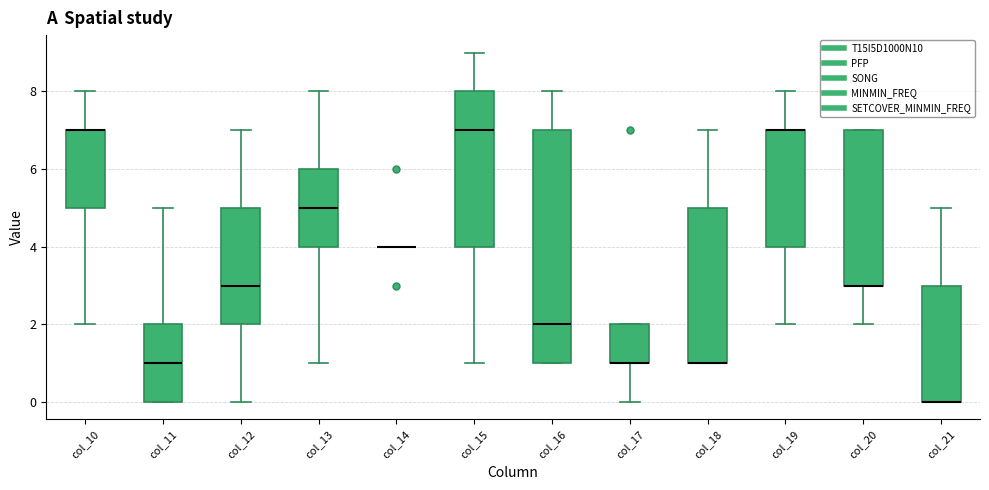

Which box is the tallest, from its lower edge to its upper edge?

col_16